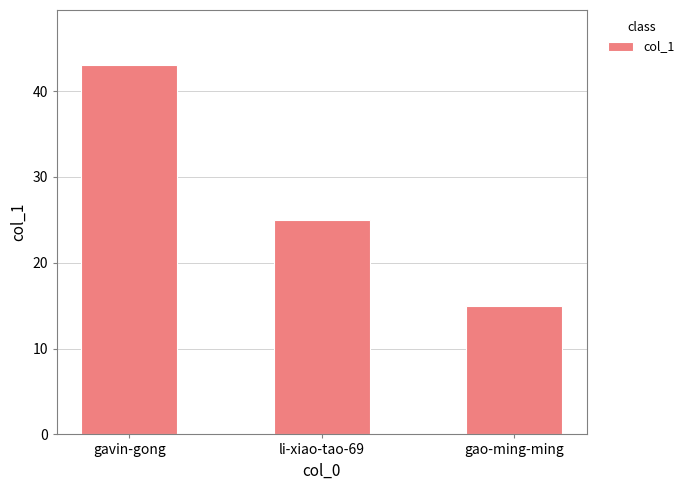

Reading left to right, extract all data points from this chart.

43	25	15